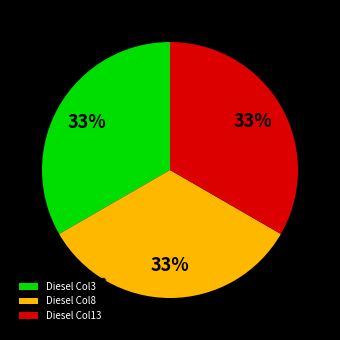

Is there any slice that represents more than half of the pie?

No